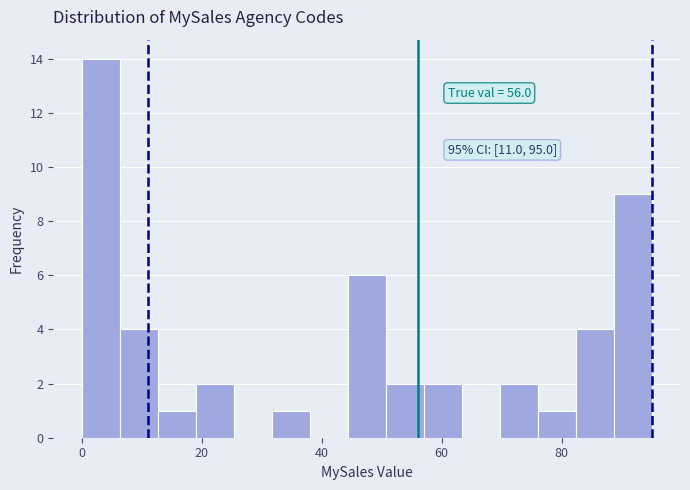

Around what value on the x-axis is the tallest bar? Give the approximate position of its centre, as read against the axis.

4